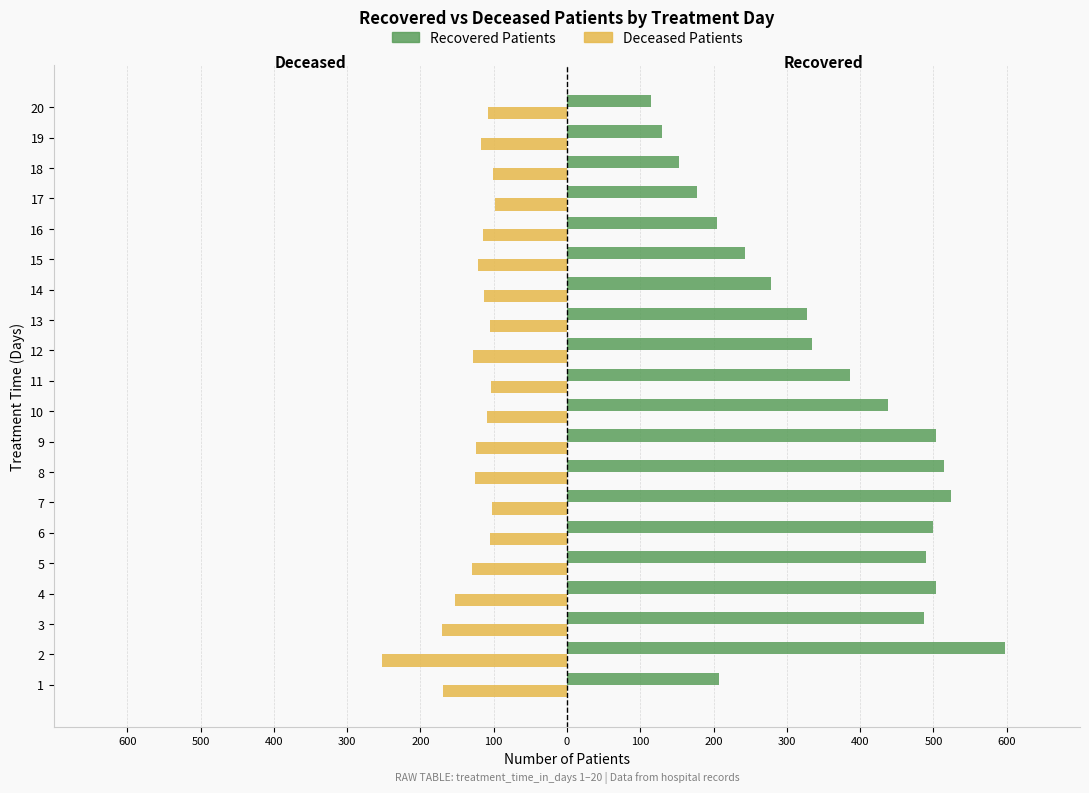

Reading left to right, list all the values displayed in this chart.

Recovered Patients: 207	597	487	503	490	500	524	515	503	438	386	334	327	278	243	204	178	153	129	114
Deceased Patients: -169	-253	-171	-153	-130	-105	-102	-126	-124	-109	-104	-128	-105	-113	-122	-114	-98	-101	-118	-108